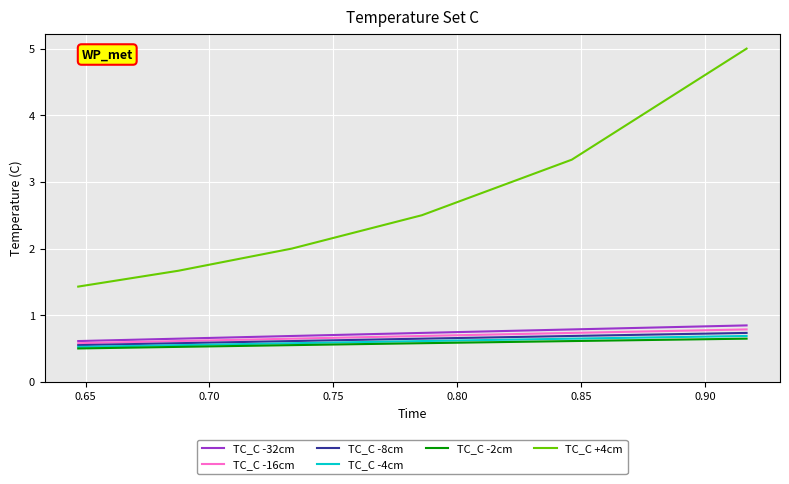

Which series has the largest total across all categories?

TC_C +4cm